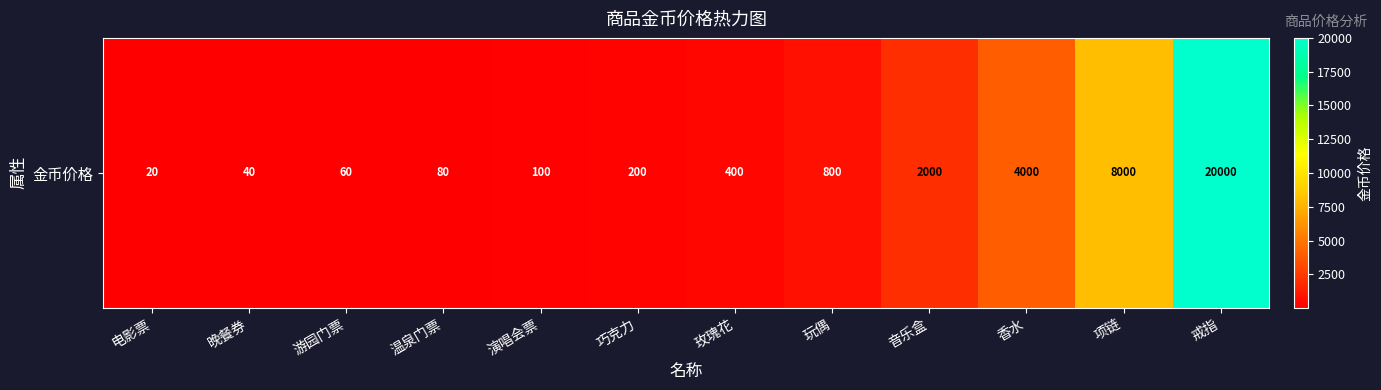

List the labels in order of value, largest first.

戒指, 项链, 香水, 音乐盒, 玩偶, 玫瑰花, 巧克力, 演唱会票, 温泉门票, 游园门票, 晚餐券, 电影票